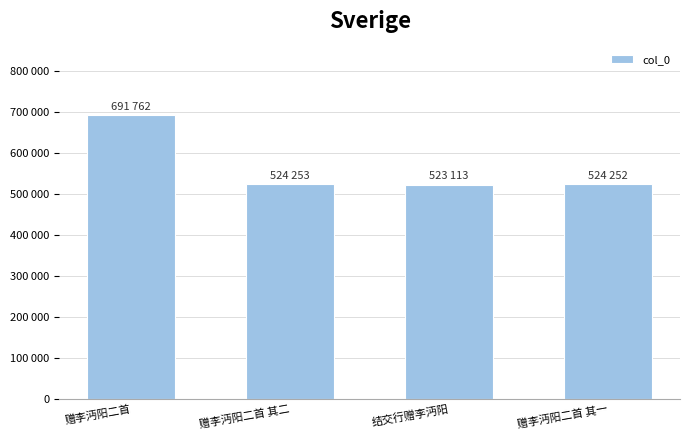

What is the label of the 1st bar from the left?

赠李沔阳二首